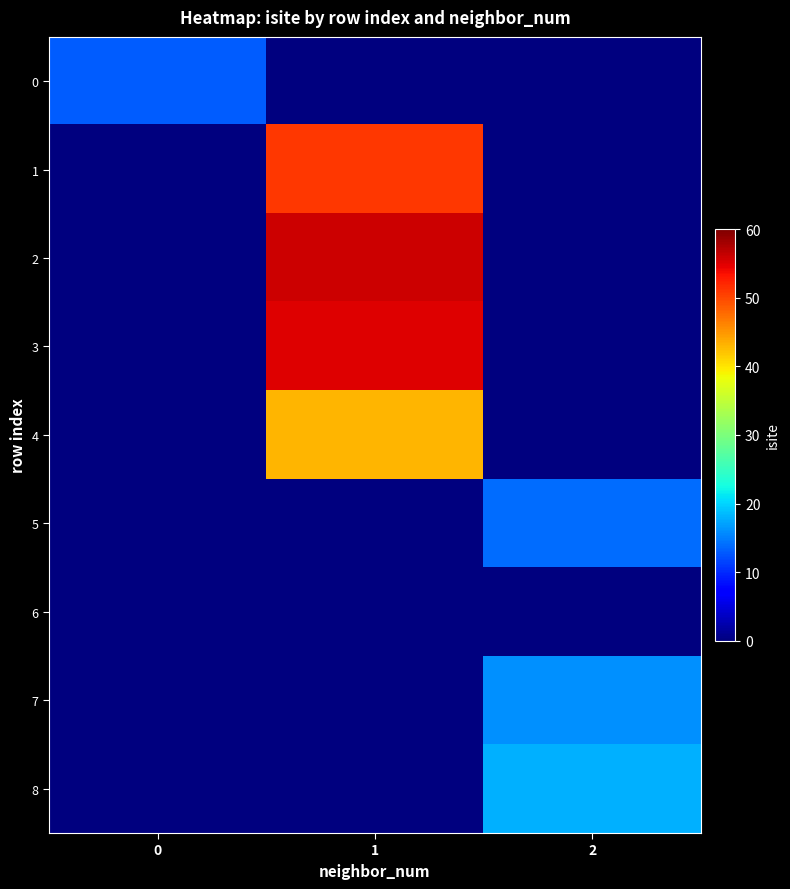

What is the spread (max minus min) of values at 2?

18